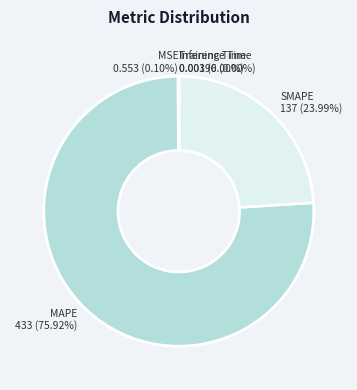

Which slice represents more than half of the pie?

MAPE